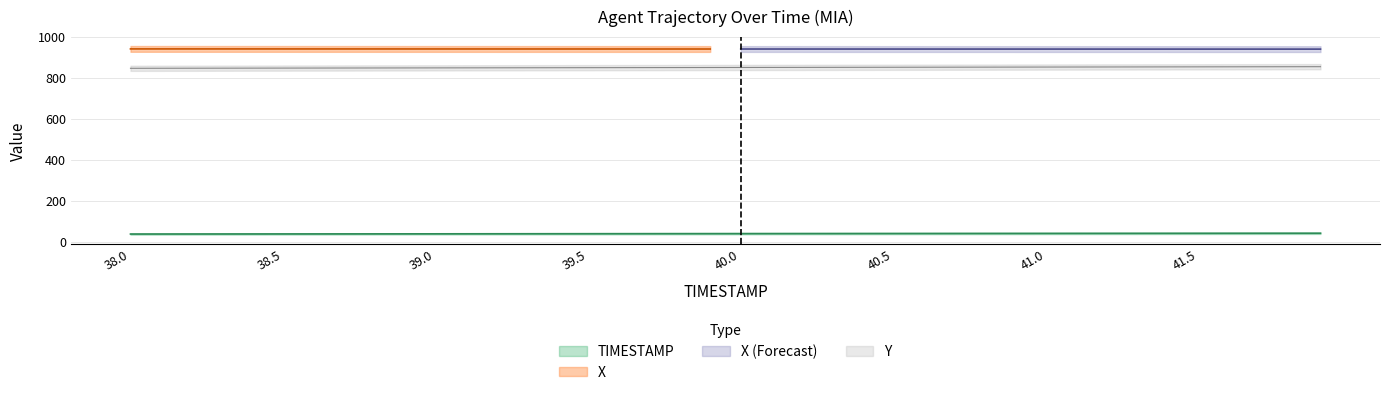

Which has a higher value, 38.1 or 40.5?

40.5